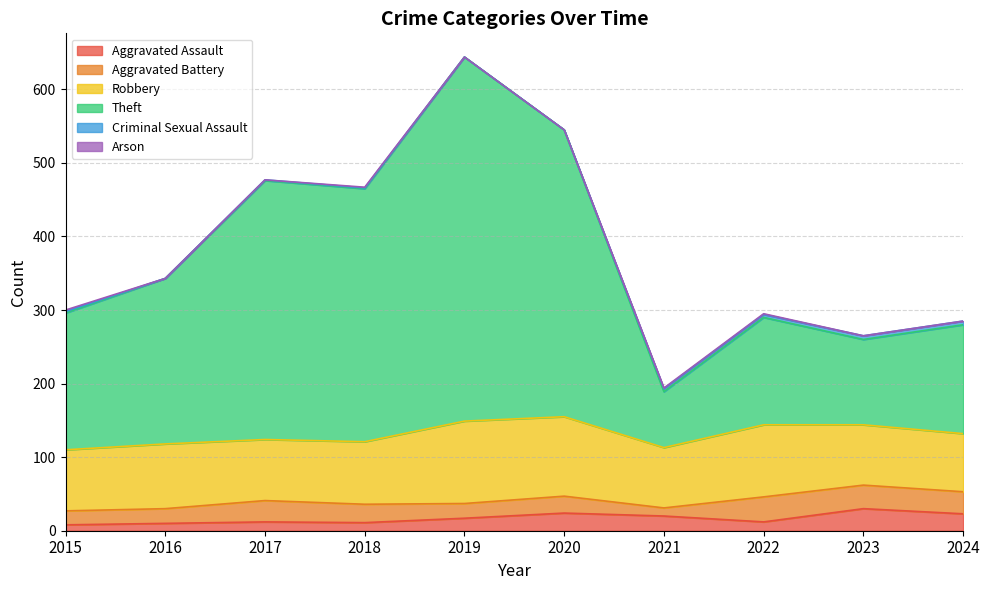

Rank the series at 2022 from highest to lowest value.

Theft, Robbery, Aggravated Battery, Aggravated Assault, Criminal Sexual Assault, Arson